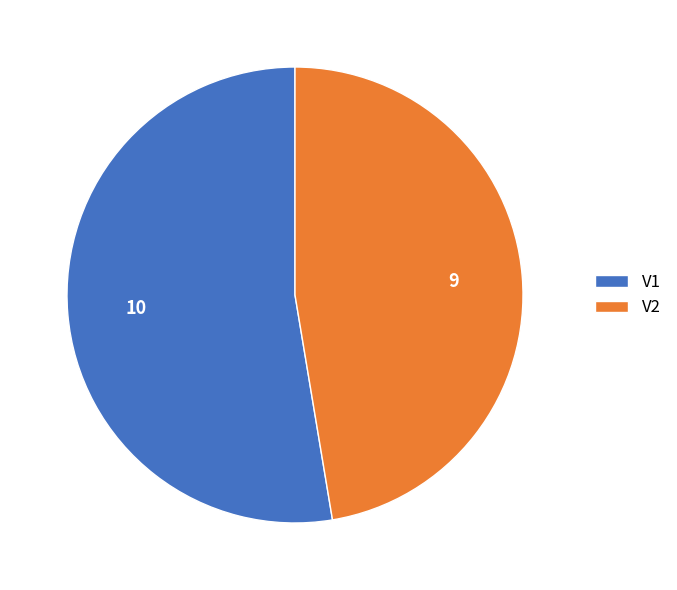

Does V2 represent more than half of the total?

No